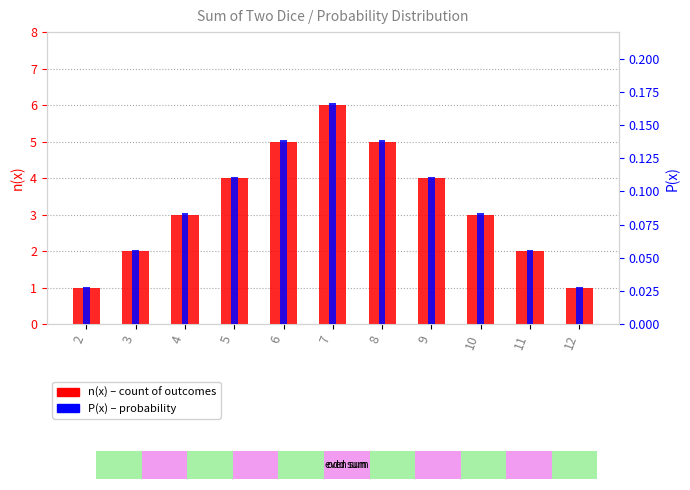

At which category is the sum across all series the highest?

7